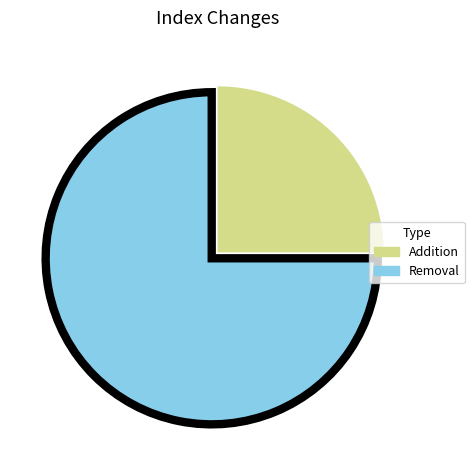

Is the sum of Addition and Removal greater than half?

Yes